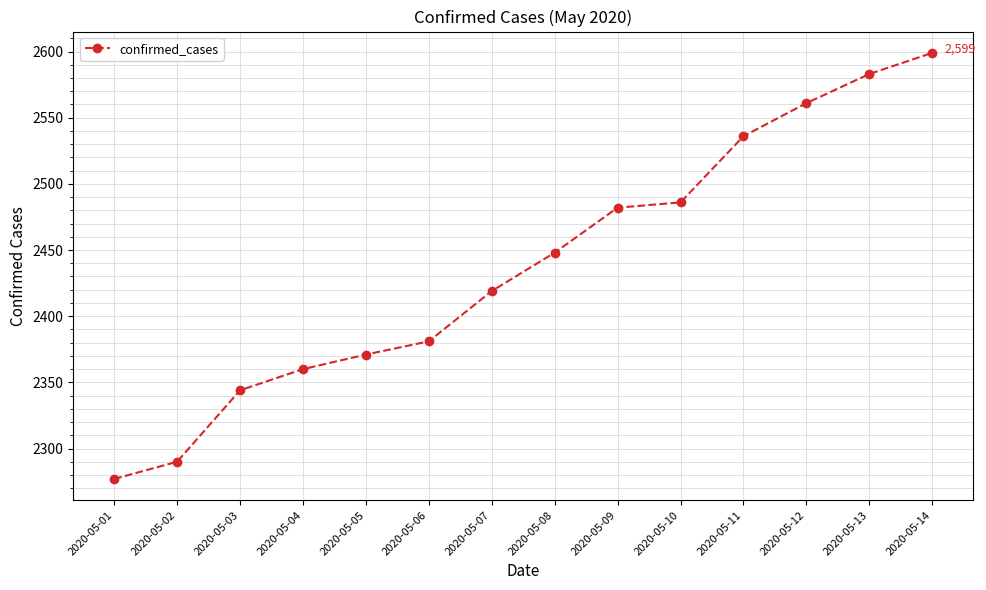

What is the difference between the values at 2020-05-01 and 2020-05-10?

209